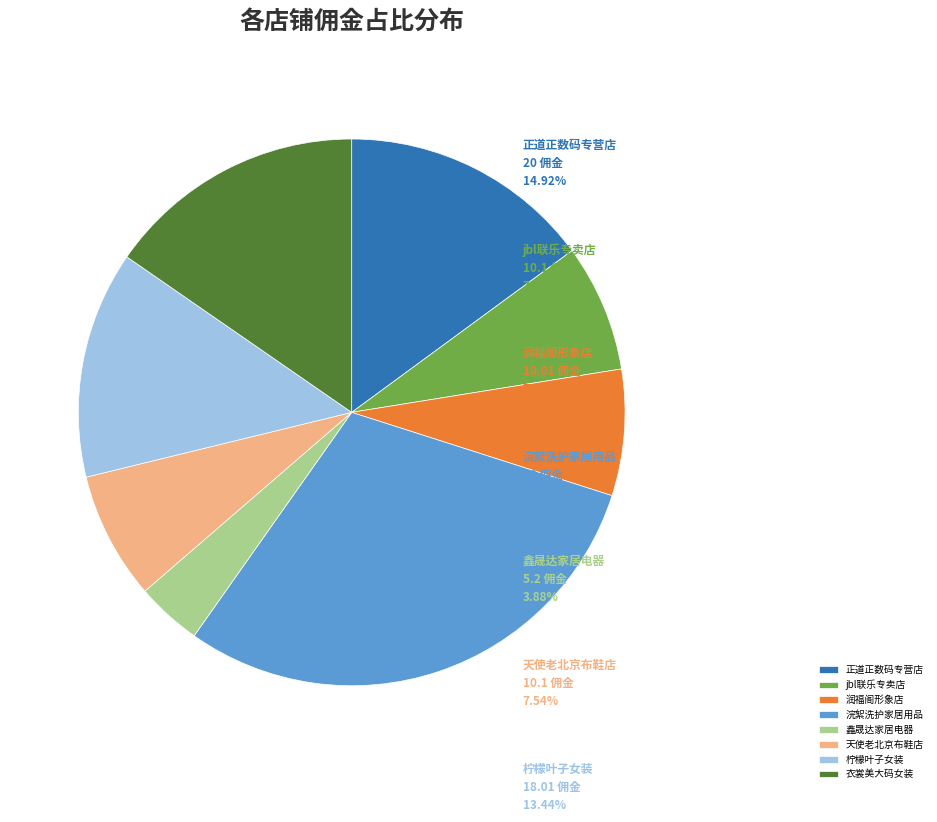

How many slices are in this pie chart?

8